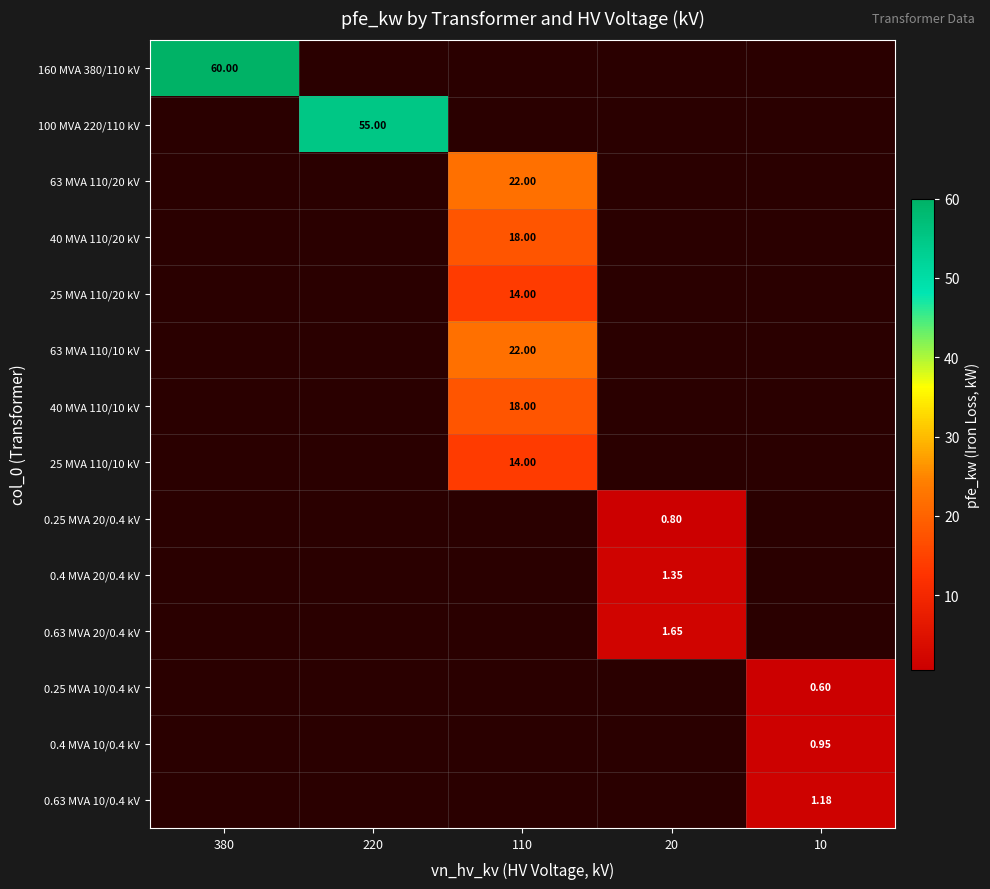

The value of 0.25 MVA 20/0.4 kV at 10 is 0.0. True or false?

True